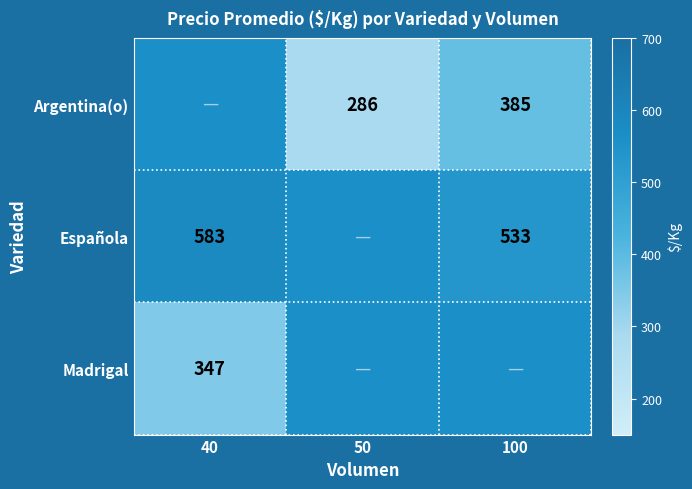

What is the maximum value shown in the chart?

583.0